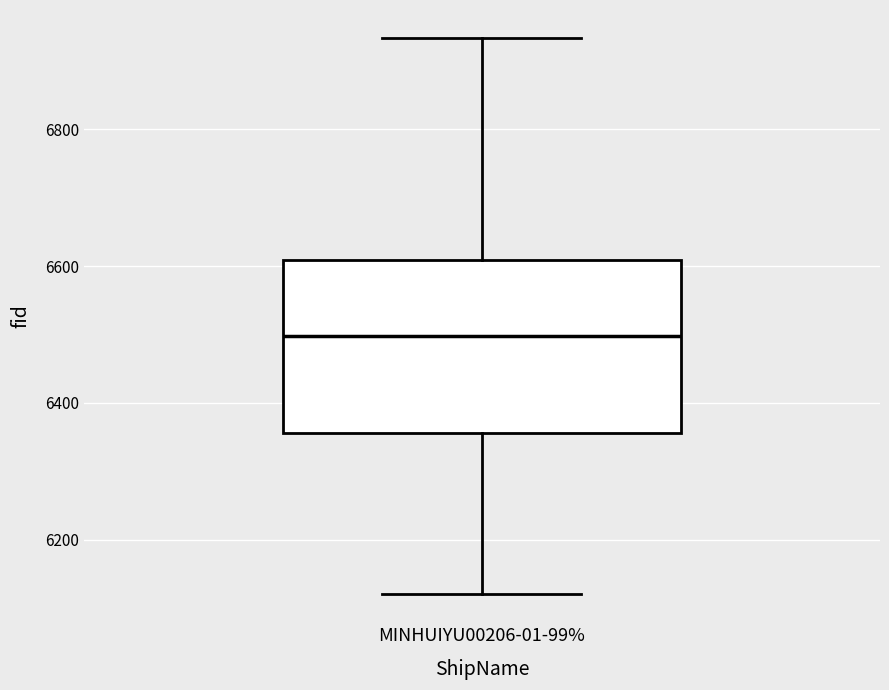

Read this box plot against the y-axis: the position of the median line, the range covered by the box, and the ends of both whiskers. The values are not printed on the chart, so give them approximately, as read against the axis.

median 6500, box 6360 to 6600, whiskers 6120 to 6940